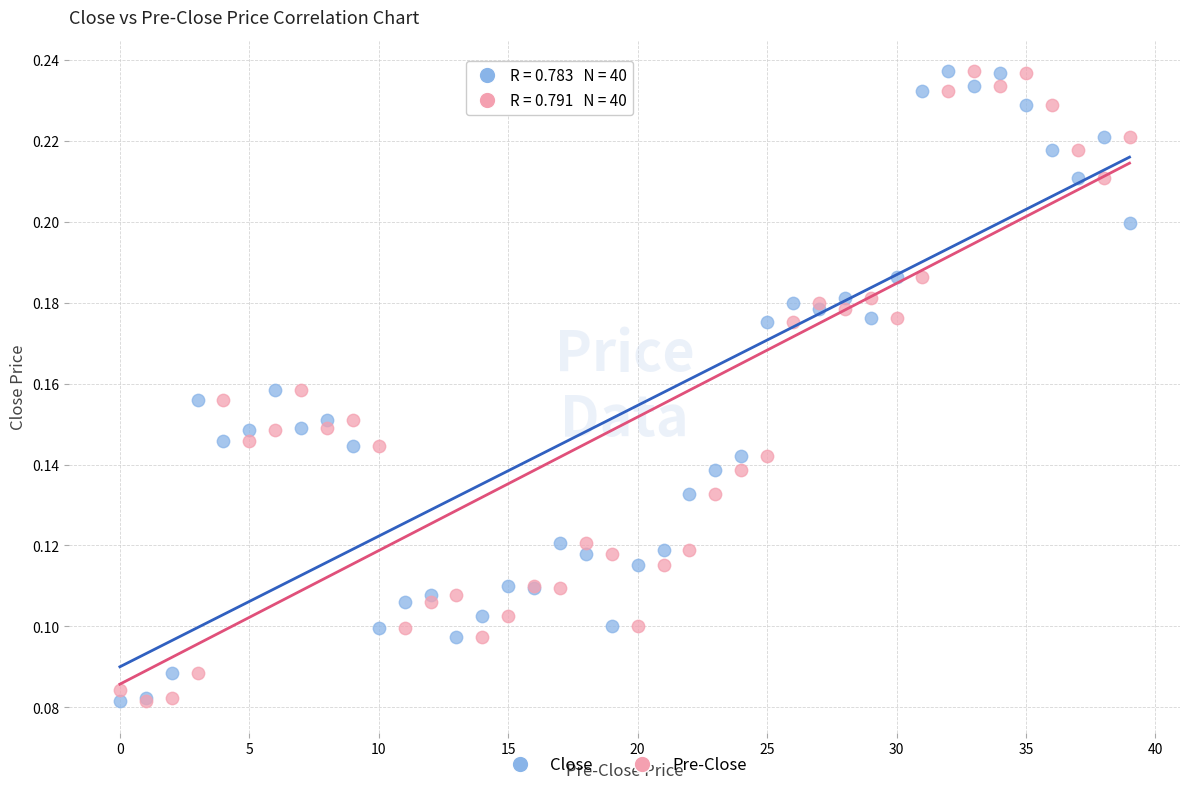

What are all the series names shown in the legend?

Close, Pre-Close